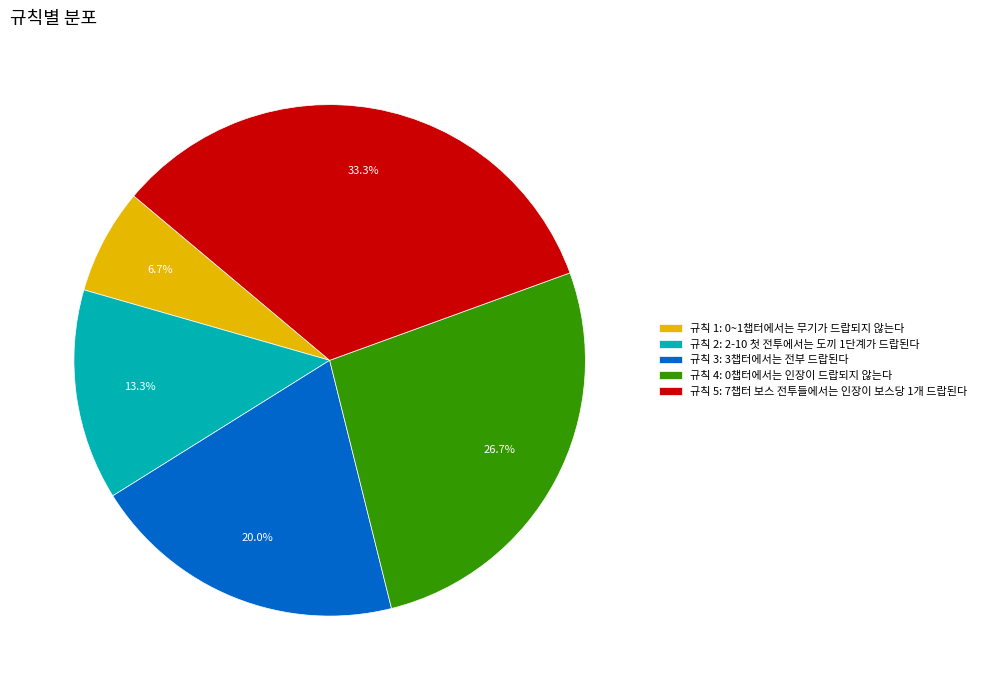

Which slice is the largest?

규칙 5: 7챕터 보스 전투들에서는 인장이 보스당 1개 드랍된다